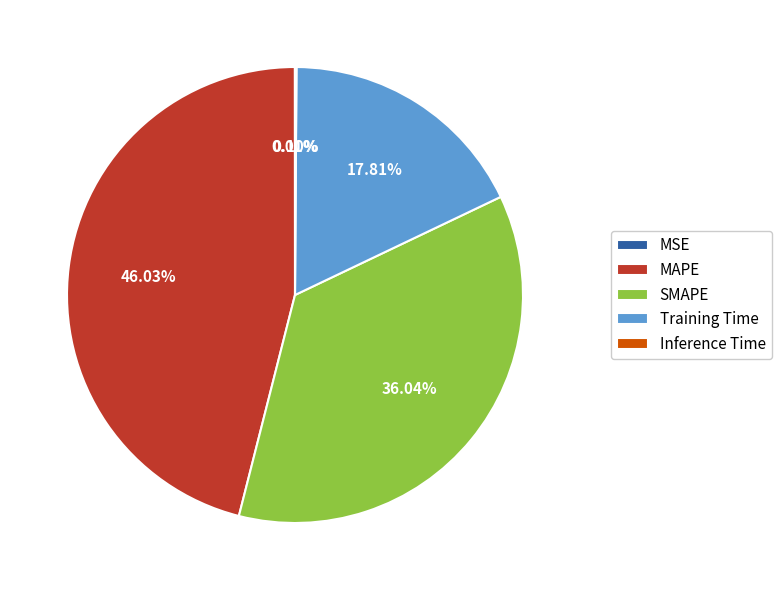

Does Training Time represent more than half of the total?

No